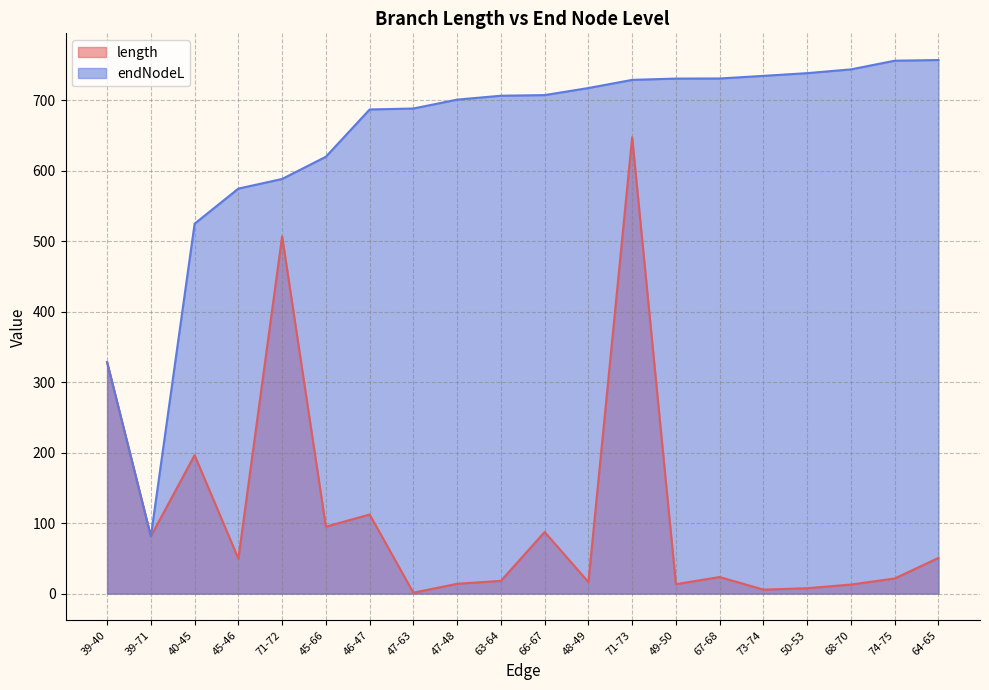

What is the difference between the maximum and minimum values in the length series?

646.4